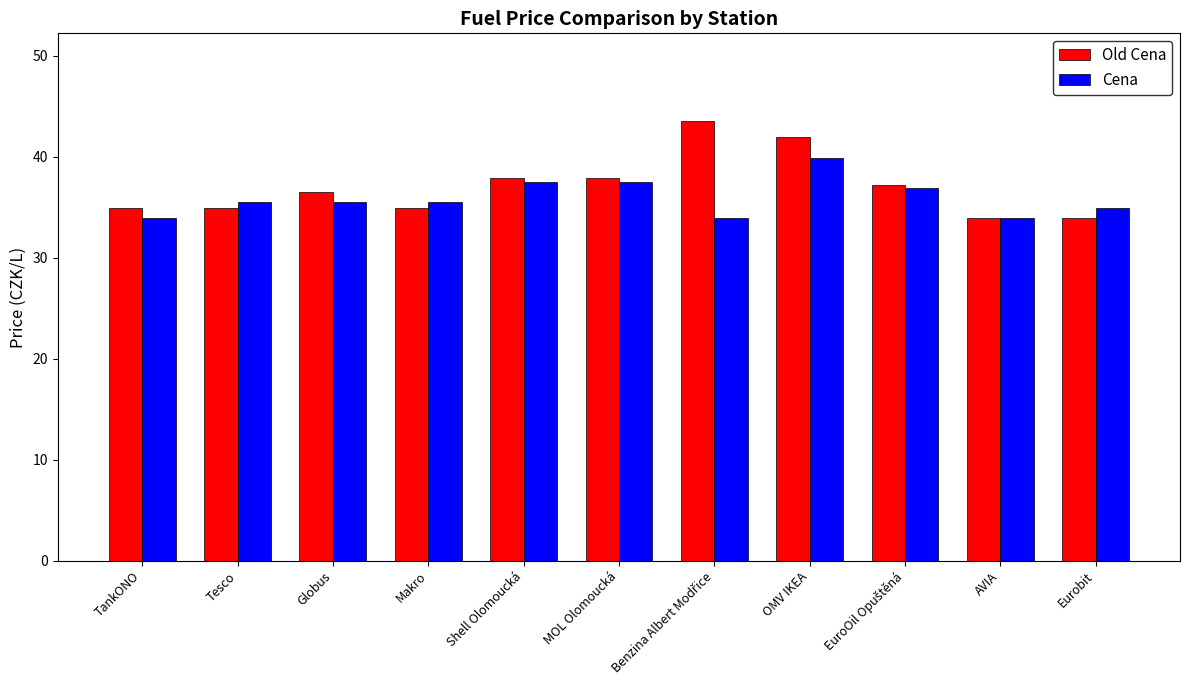

True or false: Cena has a value of 35.5 at Makro.

True